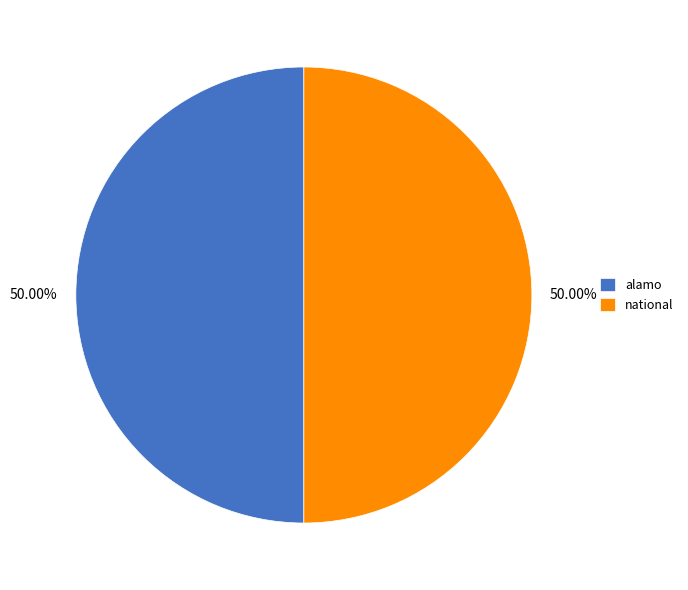

What is the ratio of the value at national to the value at alamo?

1.0